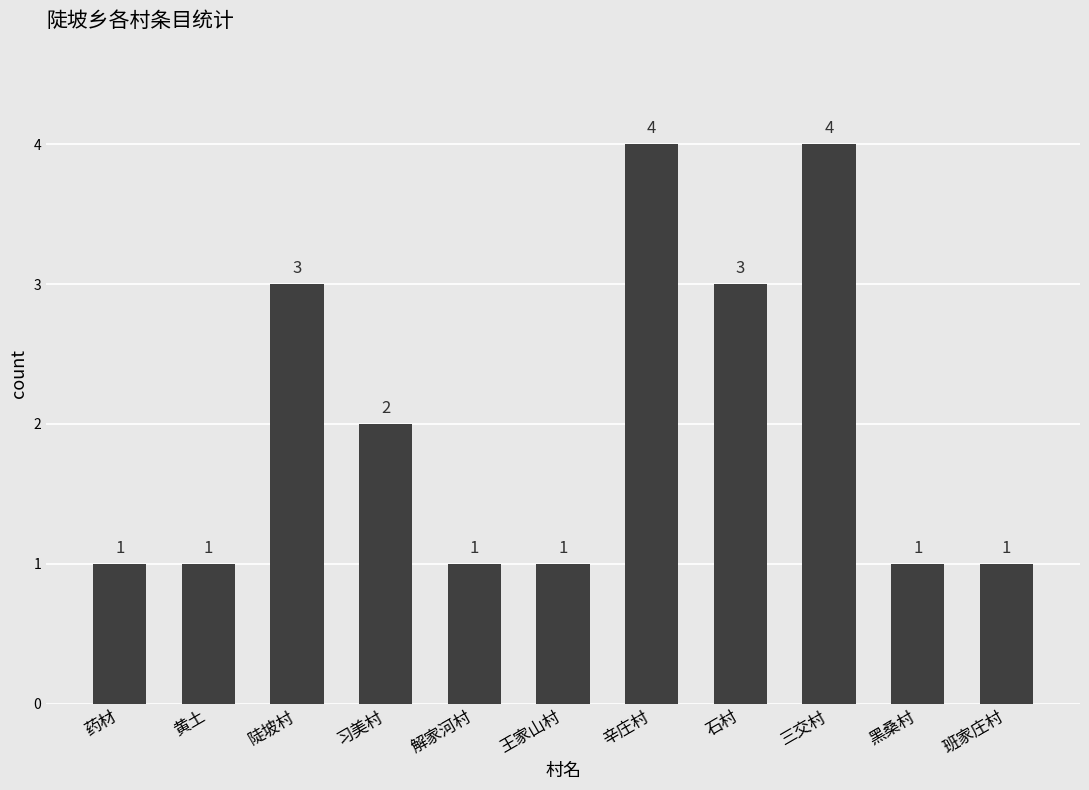

Read the value at 黄土.

1